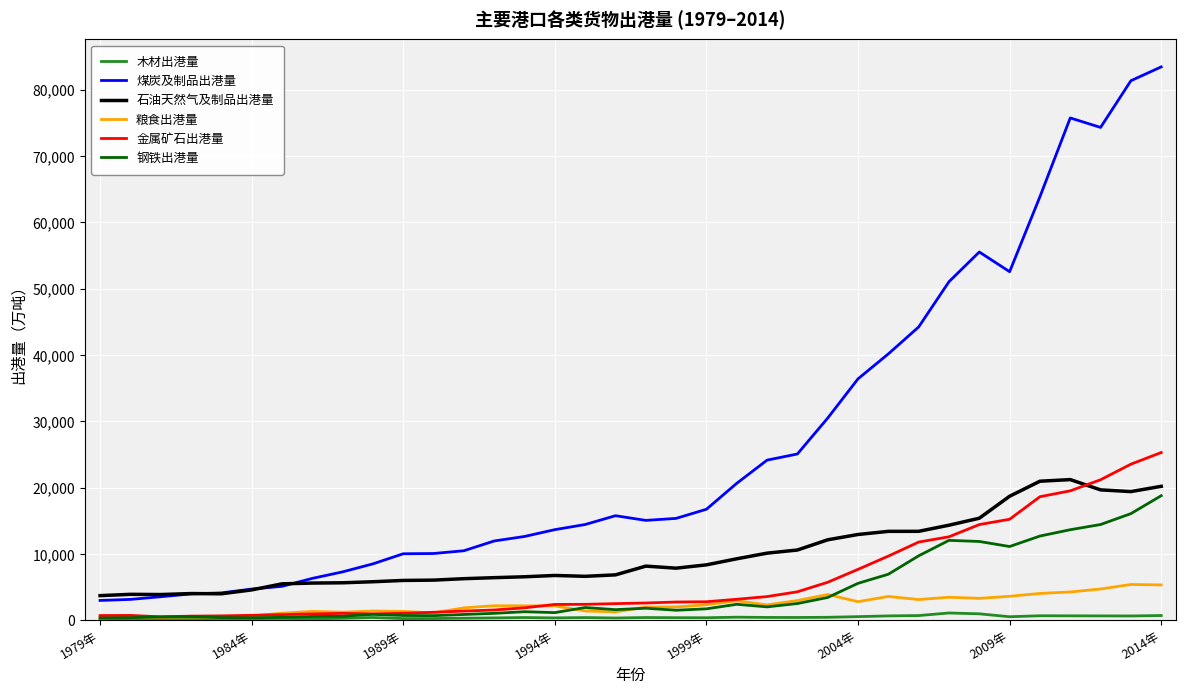

True or false: 煤炭及制品出港量 and 木材出港量 cross at least once.

False